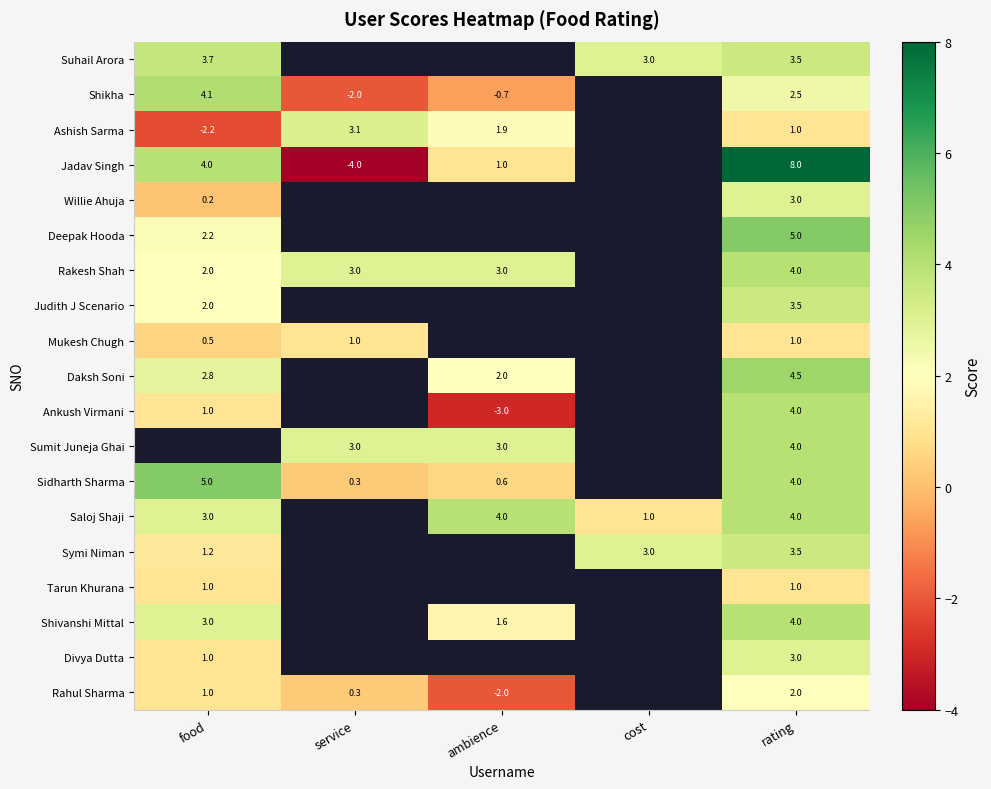

Read the Rakesh Shah value at ambience.

3.0